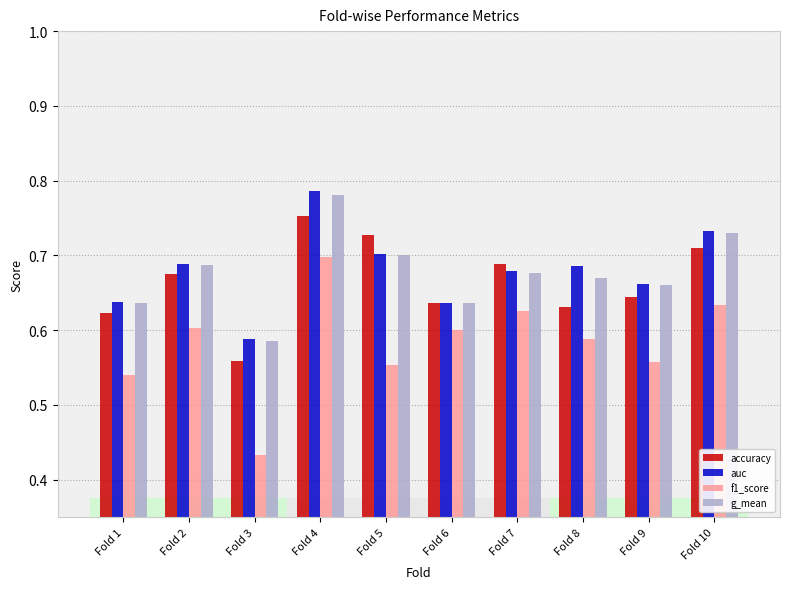

What is the total value across all series at Fold 6?

2.5